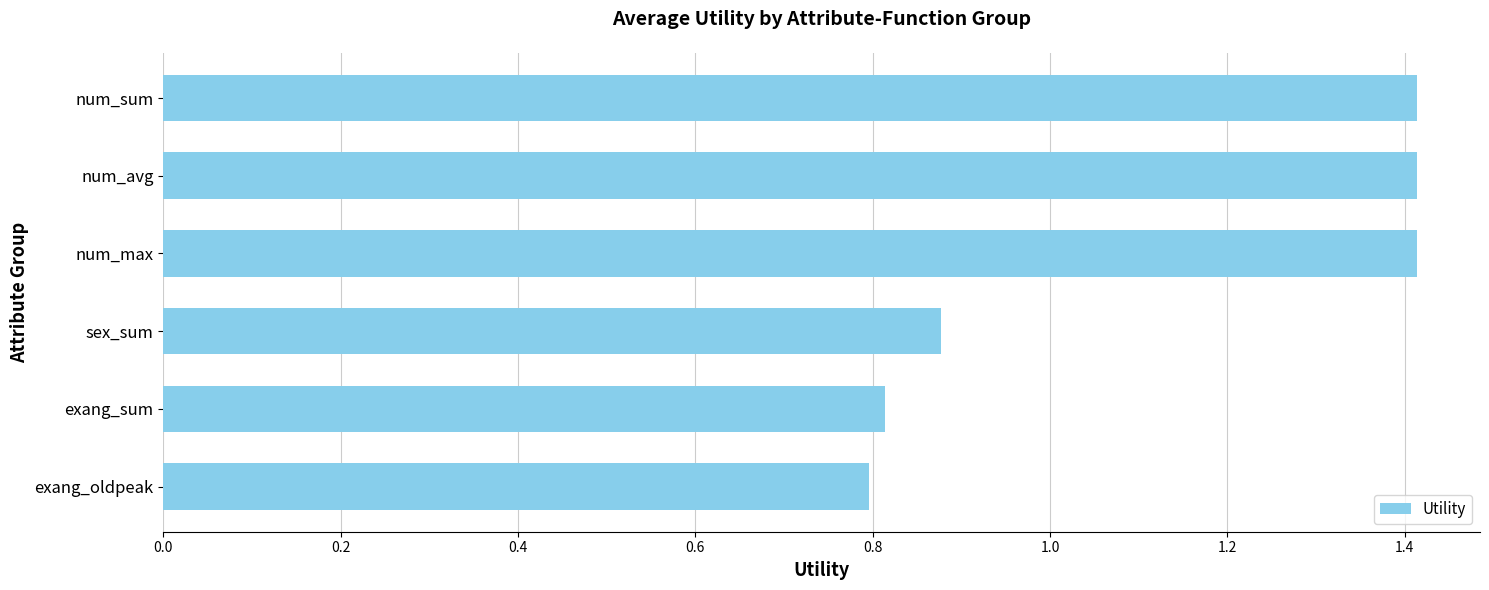

What is the difference between the maximum and second lowest values?

0.6